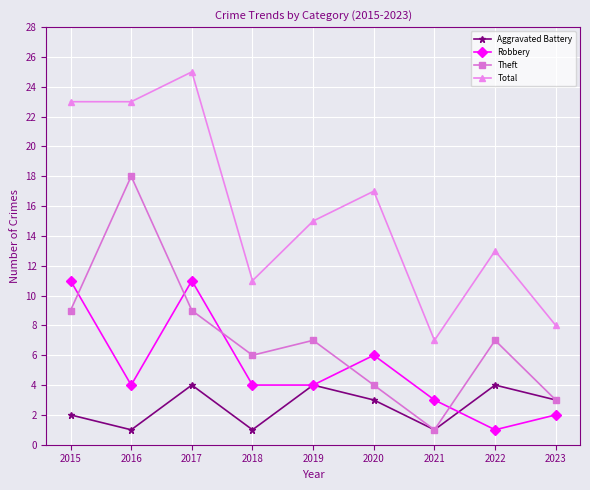

The Total series shows 10 at 2015. True or false?

False